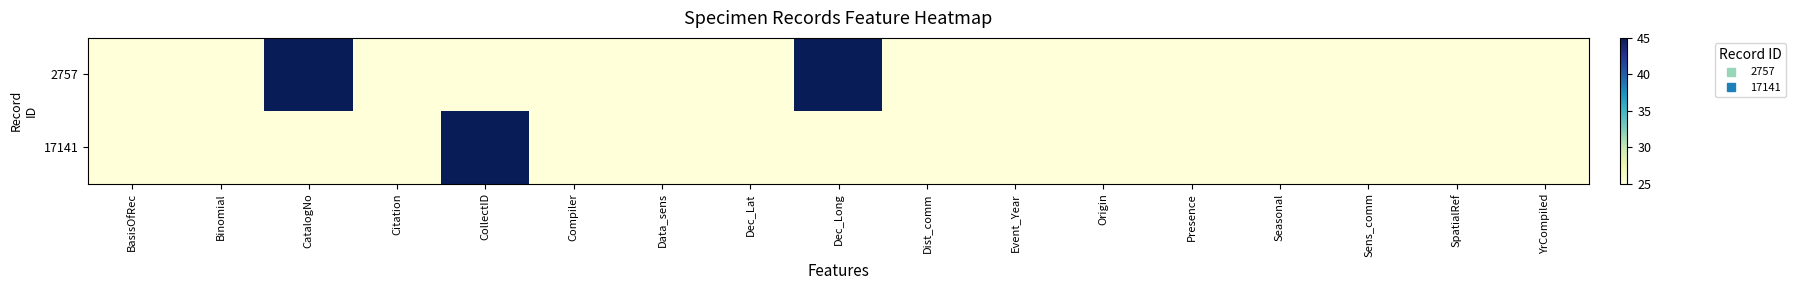

Reading left to right, extract all data points from this chart.

2757: BasisOfRec=25	Binomial=25	CatalogNo=45	Citation=25	CollectID=25	Compiler=25	Data_sens=25	Dec_Lat=25	Dec_Long=45	Dist_comm=25	Event_Year=25	Origin=25	Presence=25	Seasonal=25	Sens_comm=25	SpatialRef=25	YrCompiled=25
17141: BasisOfRec=25	Binomial=25	CatalogNo=25	Citation=25	CollectID=45	Compiler=25	Data_sens=25	Dec_Lat=25	Dec_Long=25	Dist_comm=25	Event_Year=25	Origin=25	Presence=25	Seasonal=25	Sens_comm=25	SpatialRef=25	YrCompiled=25